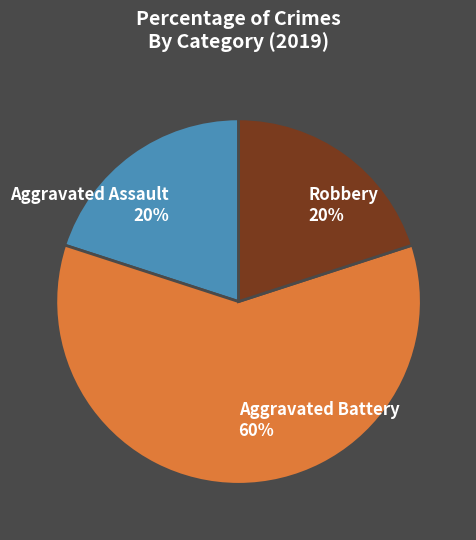

To the nearest percent, what is the difference between the largest and smallest slice percentages?

40%